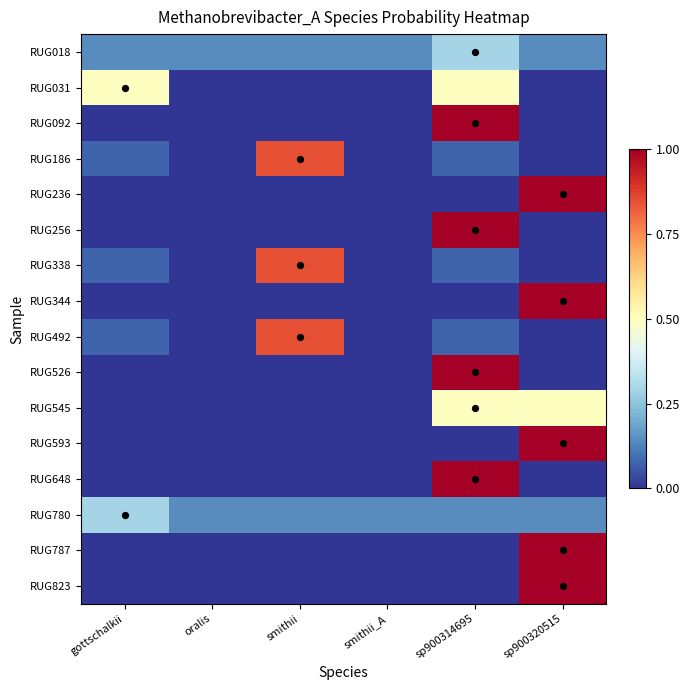

Rank the series by their maximum value, from highest to lowest.

RUG092, RUG236, RUG256, RUG344, RUG526, RUG593, RUG648, RUG787, RUG823, RUG186, RUG338, RUG492, RUG031, RUG545, RUG780, RUG018